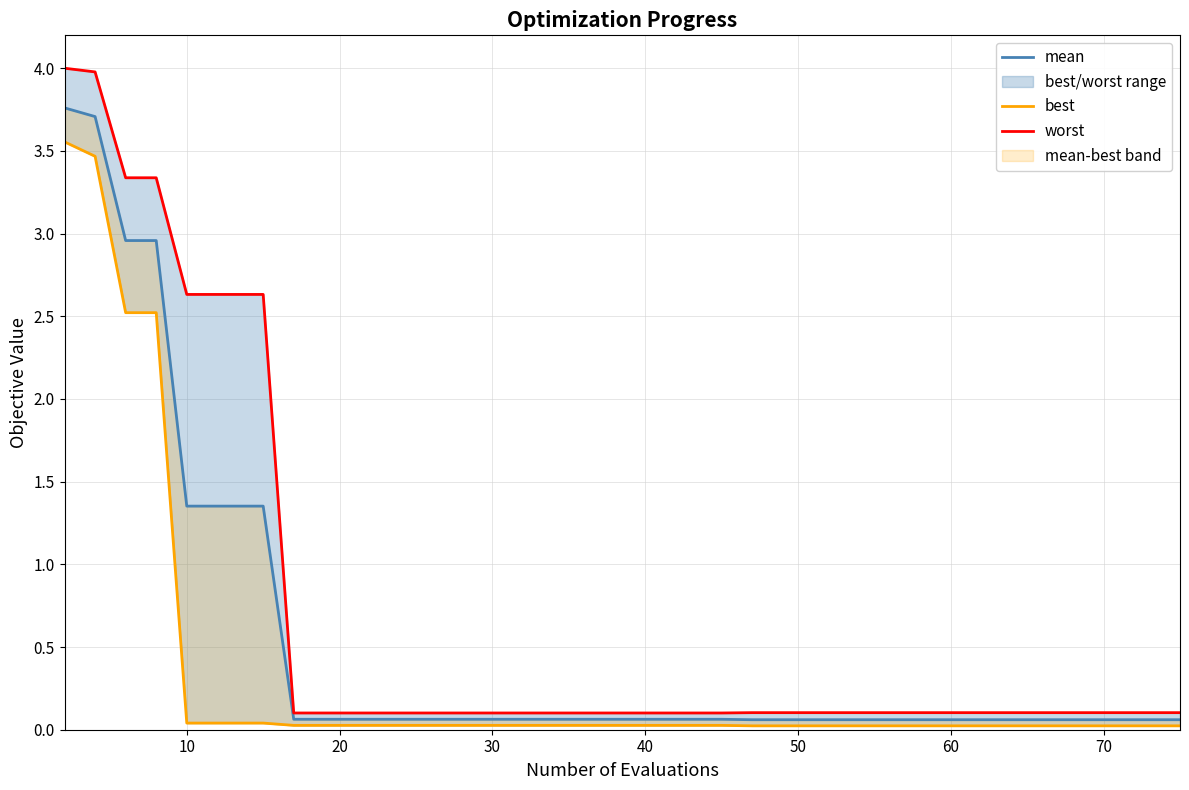

What is the minimum value for mean?

0.1